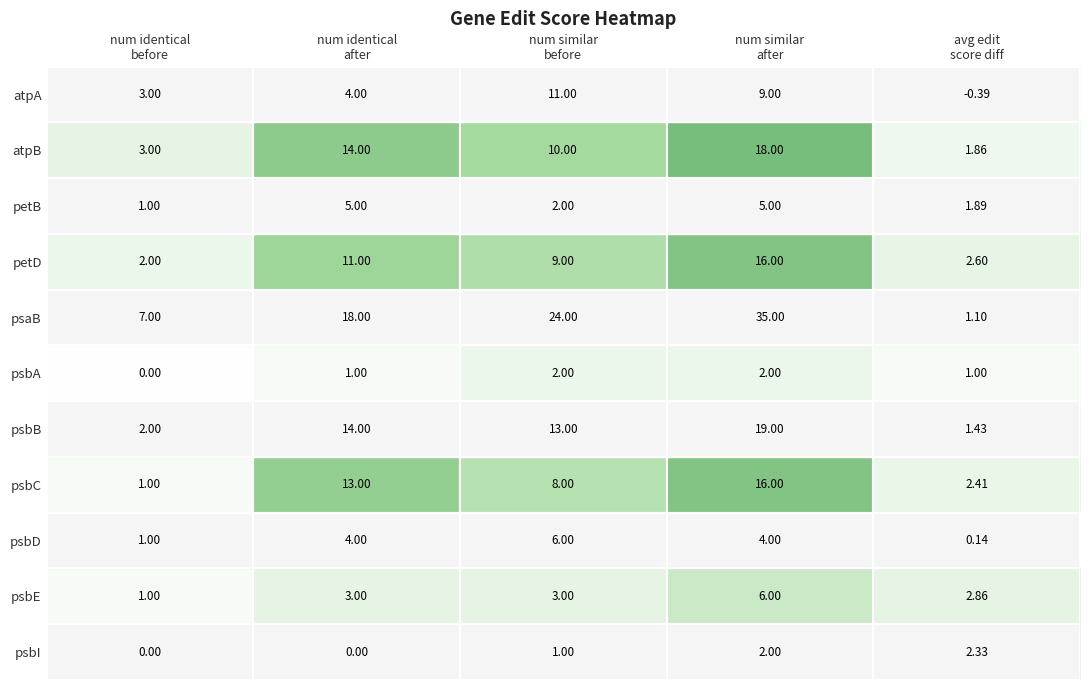

Which series has the largest total across all categories?

psaB